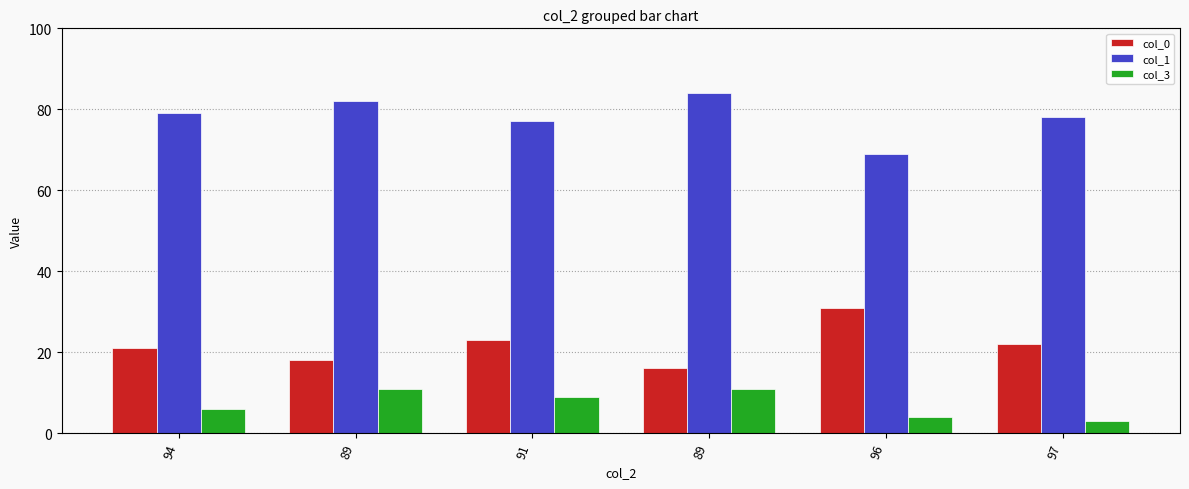

What is the approximate value of col_0 at 96, to the nearest 5?

30